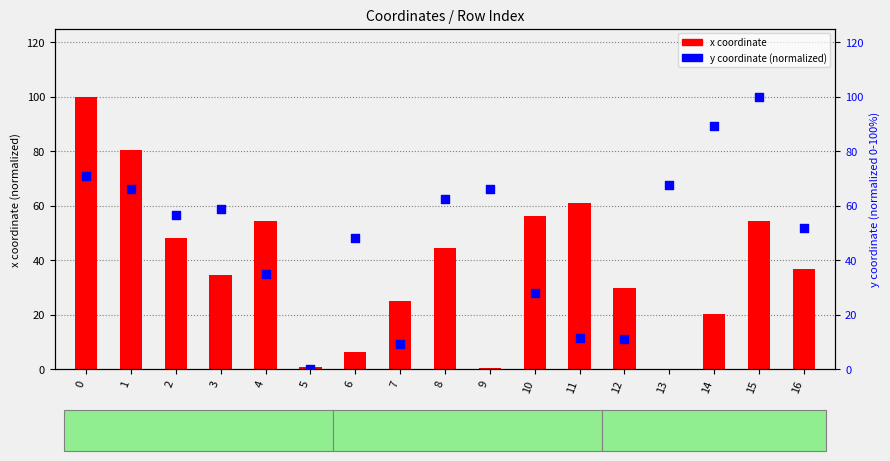

Which series reaches the maximum Y coordinate?

x (normalized)